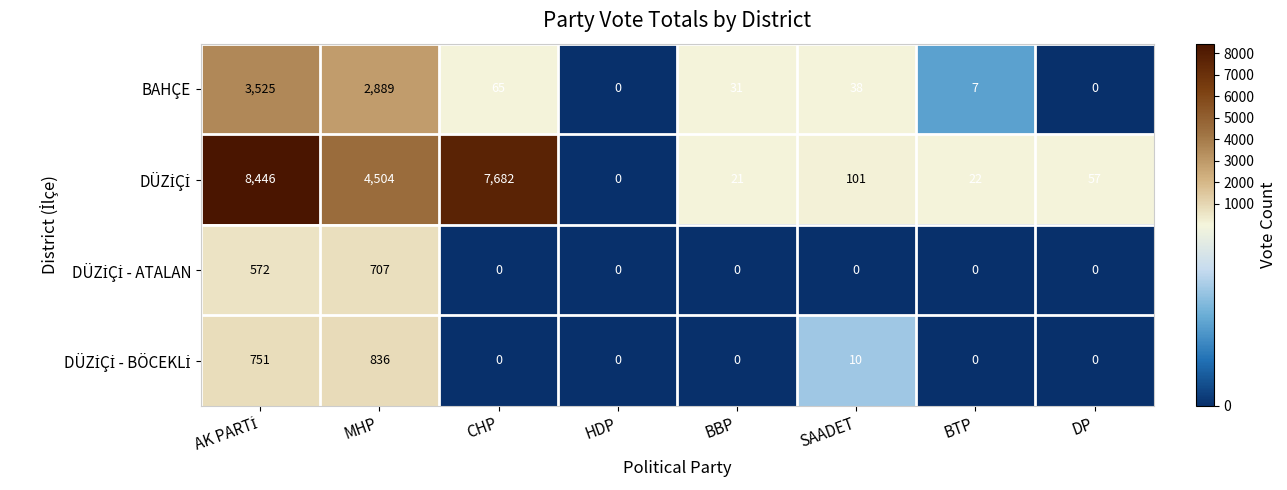

What is the average value of the BAHÇE series?

819